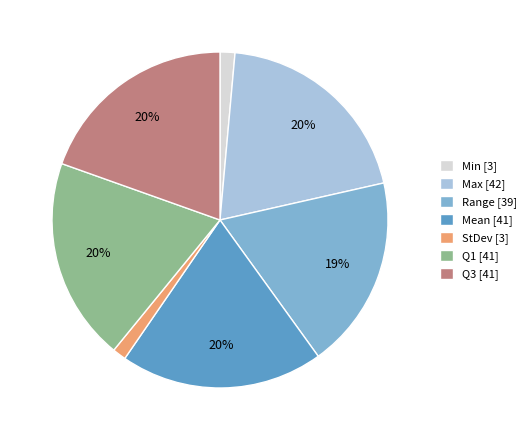

To the nearest percent, what portion does Mean [41] represent?

20%